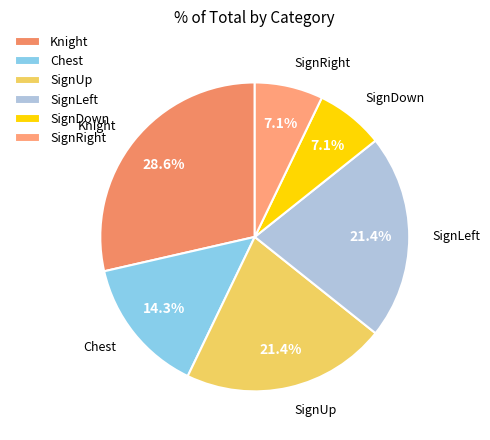

Which slice is the largest?

Knight